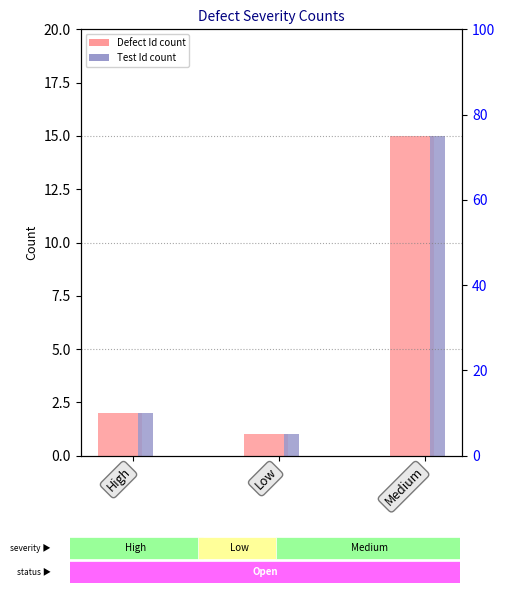

Which category has the highest value across all series?

Medium